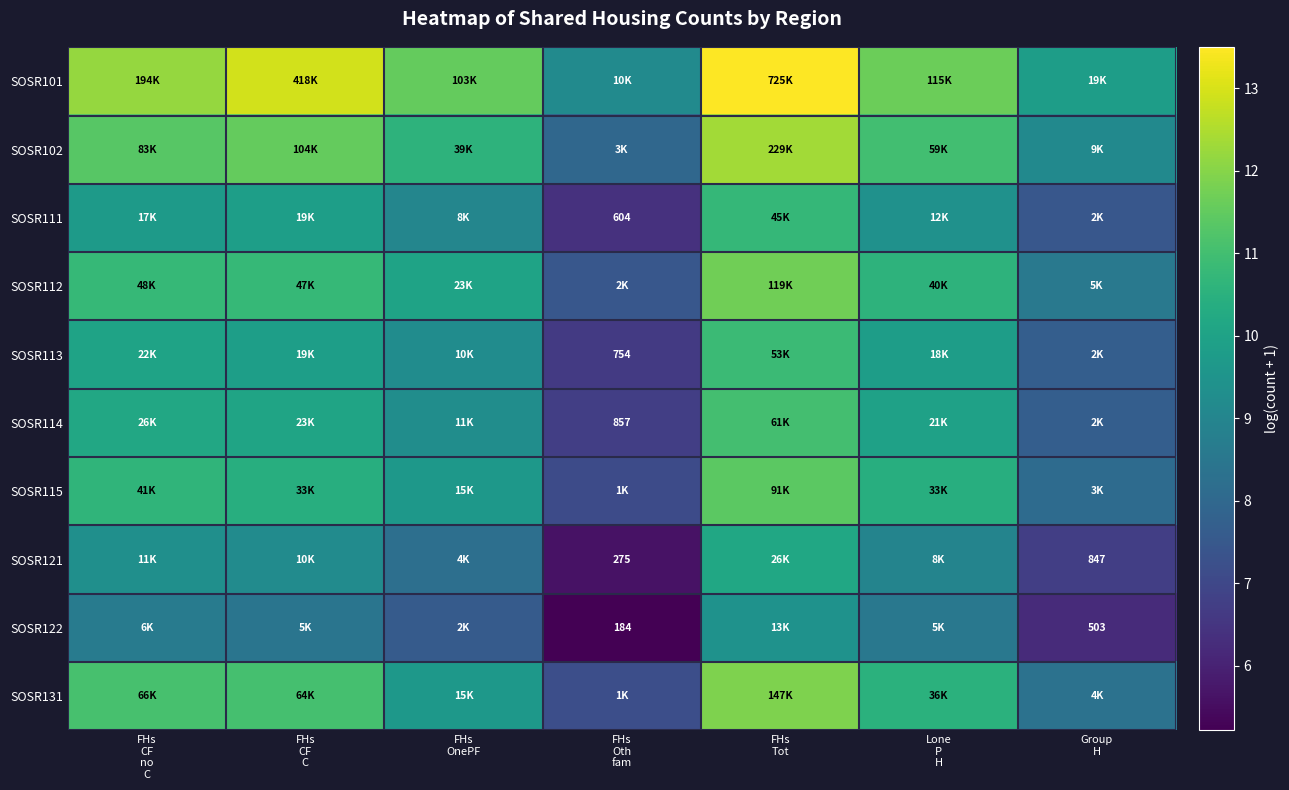

At which label is SOSR102 closest to 10?

FHs OnePF